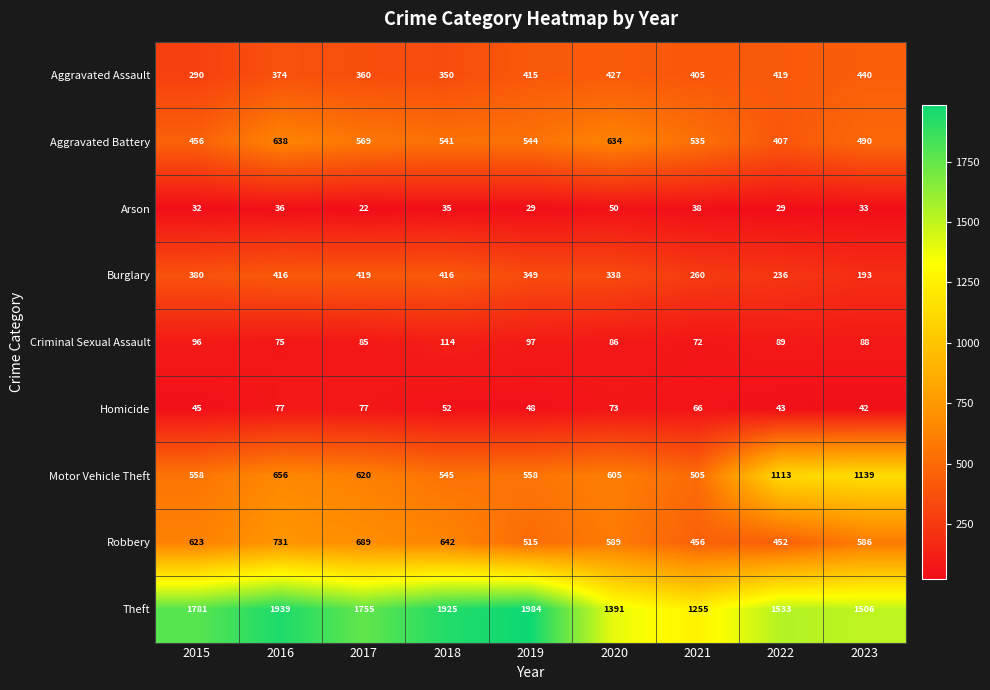

Which series has the widest spread of values?

Theft